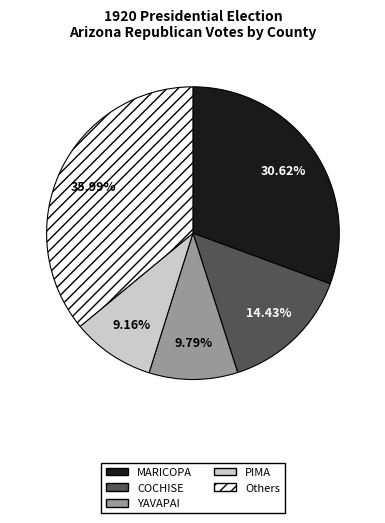

How many slices are in this pie chart?

5